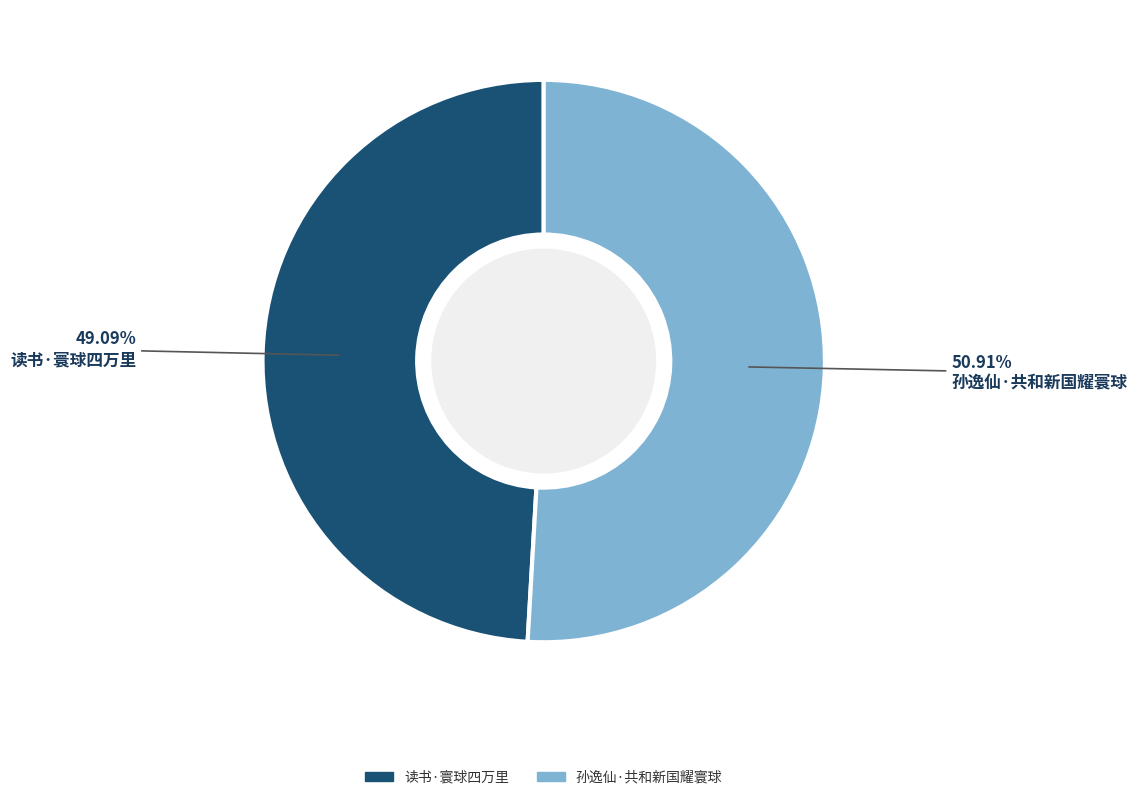

Which slice is the largest?

孙逸仙·共和新国耀寰球